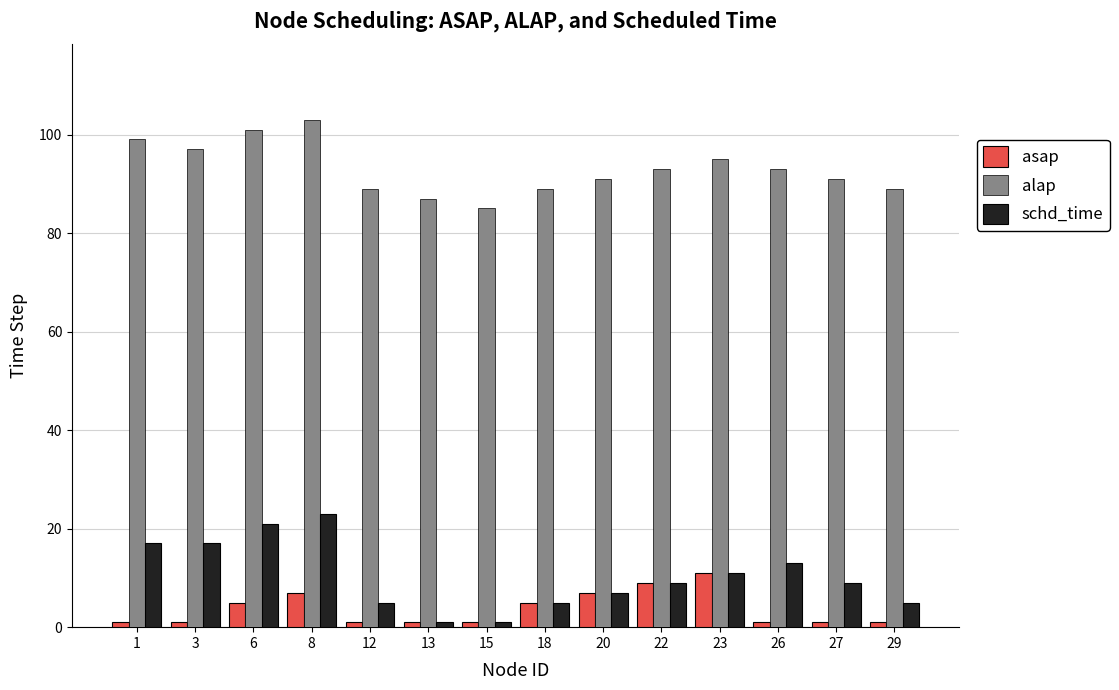

What is the sum of the alap values at 3 and 12?

186